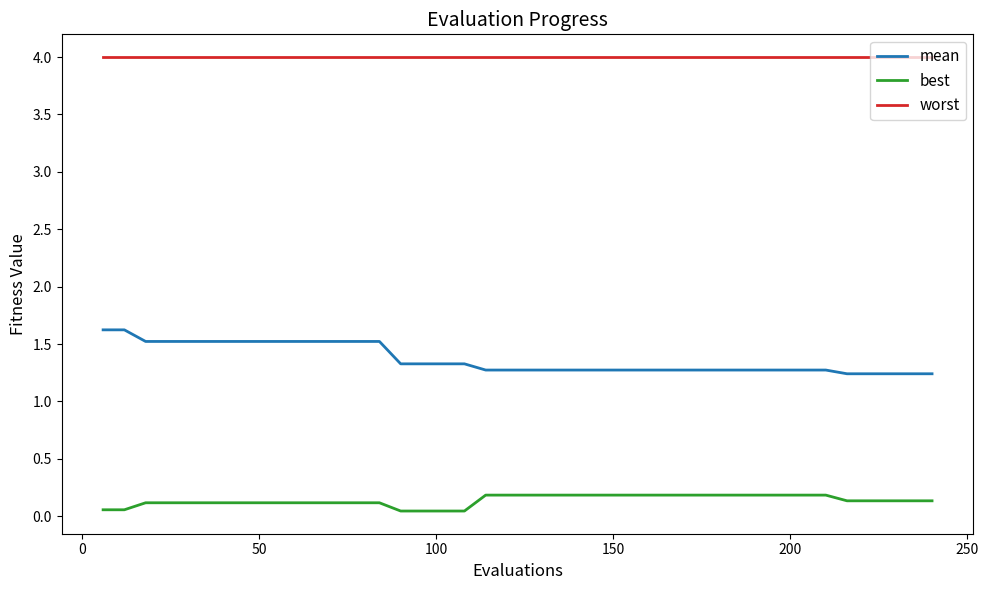

What is the maximum value shown in the chart?

4.0